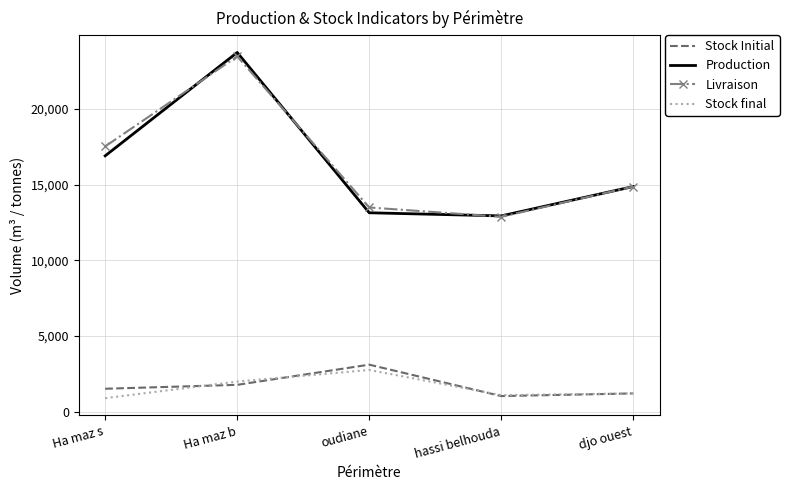

True or false: Livraison and Stock final cross at least once.

False